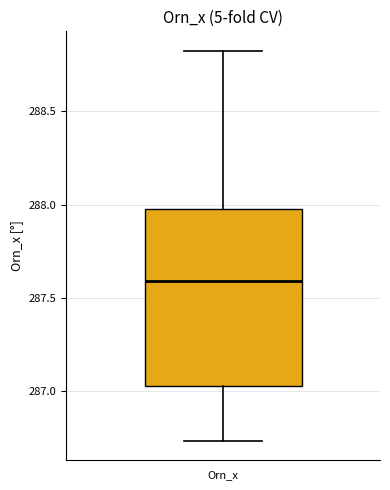

Where does the lower whisker of the box for Orn_x end on the y-axis? The values are not printed on the chart, so give them approximately, as read against the axis.

286.75